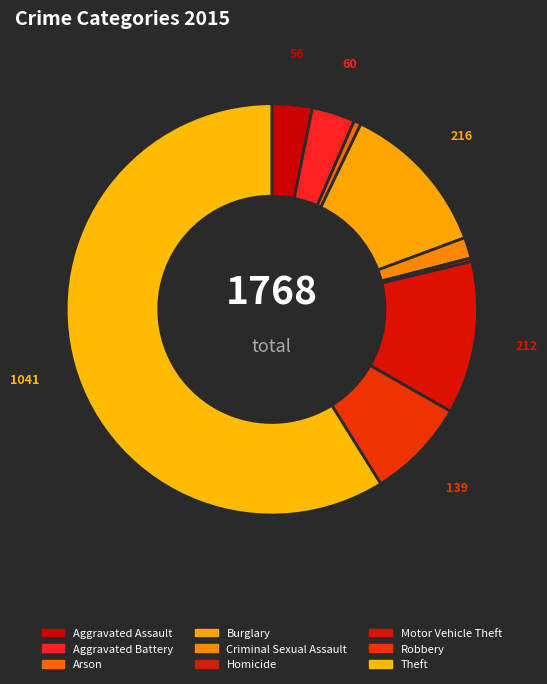

What is the majority slice?

Theft